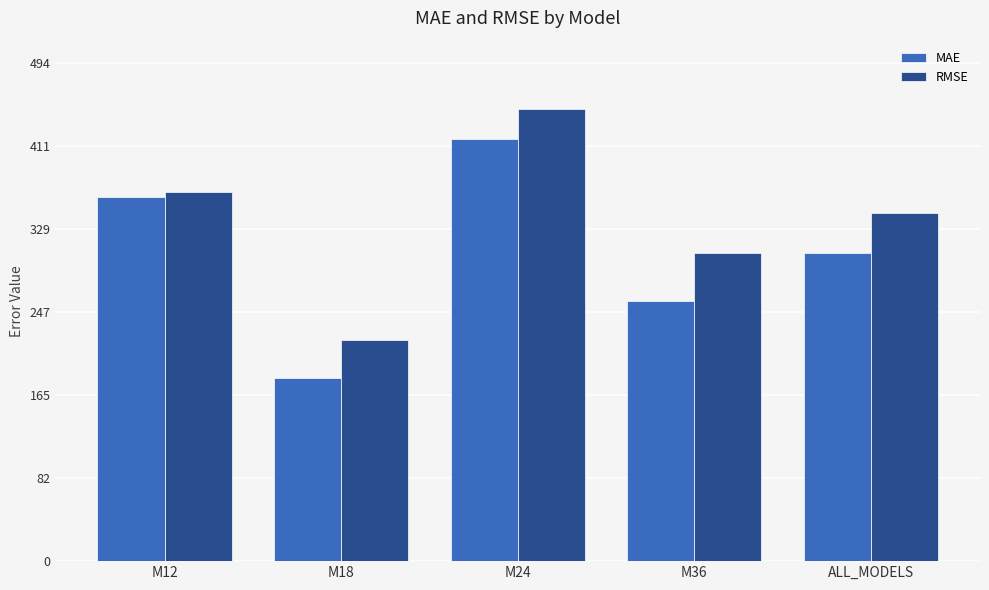

At which category is the sum across all series the highest?

M24